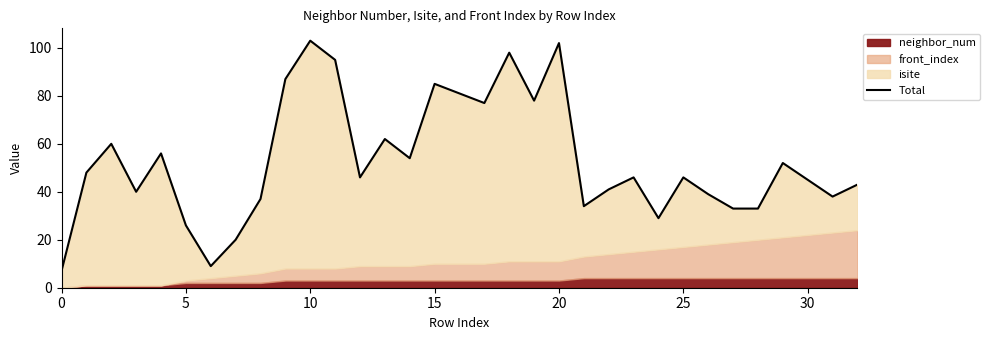

What is the ratio of the value at 19 to the value at 31?

2.1